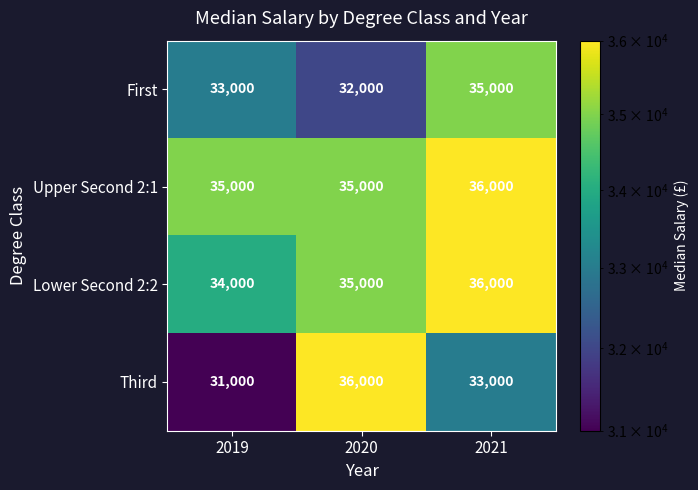

Is it true that Third equals 7292 at 2019?

False